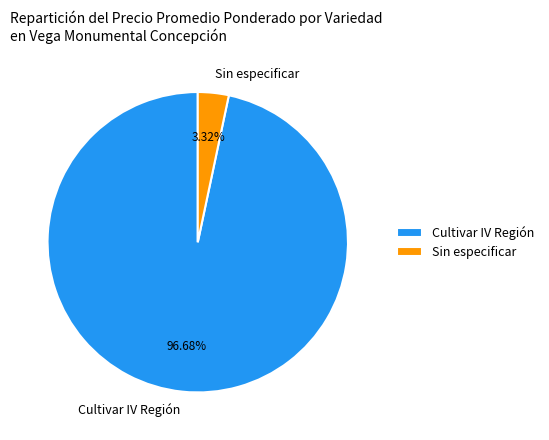

Approximately how many times larger is the value at Cultivar IV Región compared to Sin especificar?

29.1